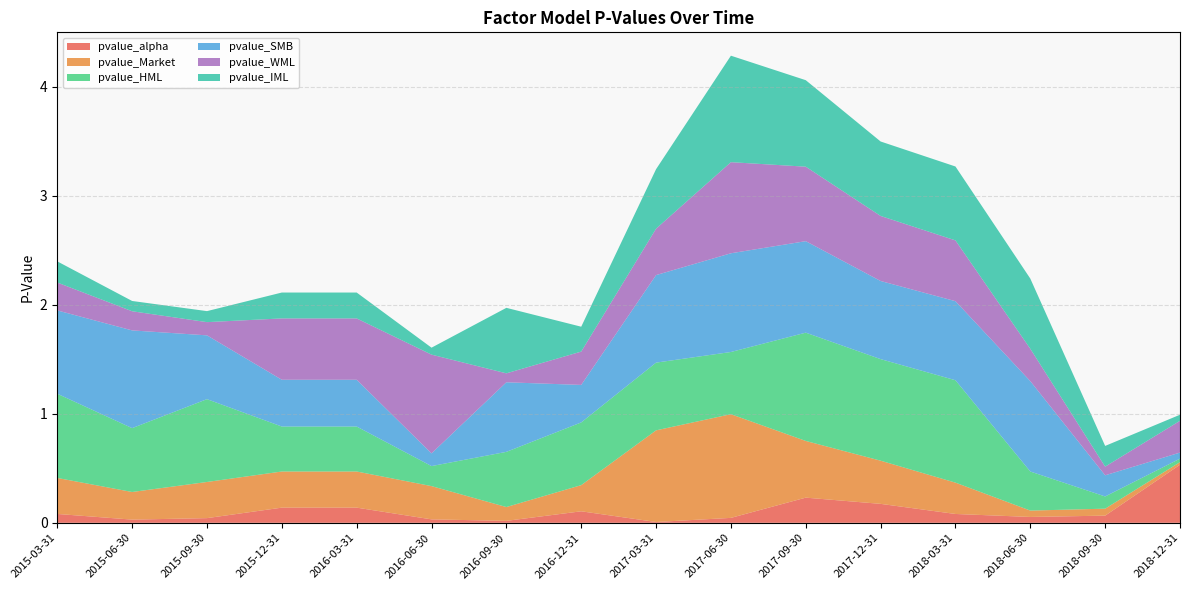

Reading left to right, what are all the values shown in this chart?

pvalue_alpha: 0.1	0.0	0.0	0.1	0.1	0.0	0.0	0.1	0.0	0.0	0.2	0.2	0.1	0.1	0.1	0.5
pvalue_Market: 0.3	0.3	0.3	0.3	0.3	0.3	0.1	0.2	0.8	1.0	0.5	0.4	0.3	0.1	0.1	0.0
pvalue_HML: 0.8	0.6	0.8	0.4	0.4	0.2	0.5	0.6	0.6	0.6	1.0	0.9	0.9	0.4	0.1	0.0
pvalue_SMB: 0.8	0.9	0.6	0.4	0.4	0.1	0.6	0.3	0.8	0.9	0.8	0.7	0.7	0.8	0.2	0.1
pvalue_WML: 0.3	0.2	0.1	0.6	0.6	0.9	0.1	0.3	0.4	0.8	0.7	0.6	0.6	0.3	0.1	0.3
pvalue_IML: 0.2	0.1	0.1	0.2	0.2	0.1	0.6	0.2	0.5	1.0	0.8	0.7	0.7	0.6	0.2	0.1